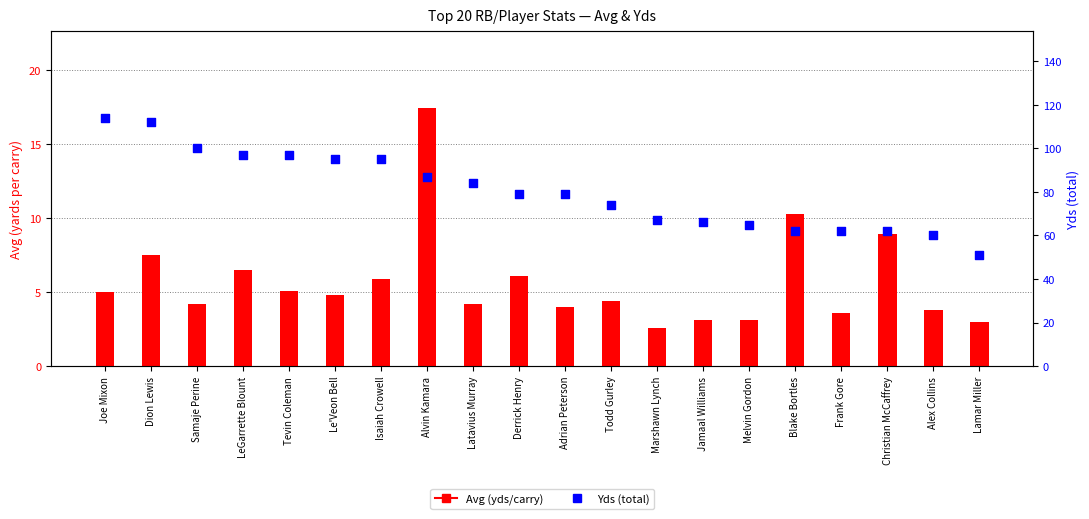

At which category is the sum across all series the highest?

Dion Lewis